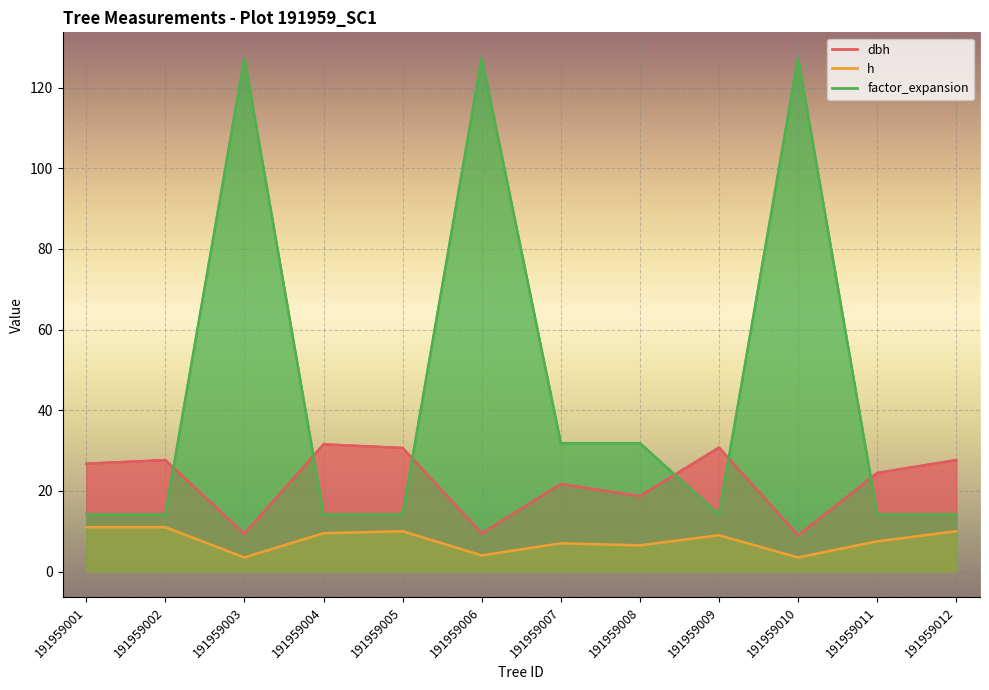

What is the sum of all factor_expansion values?

544.7